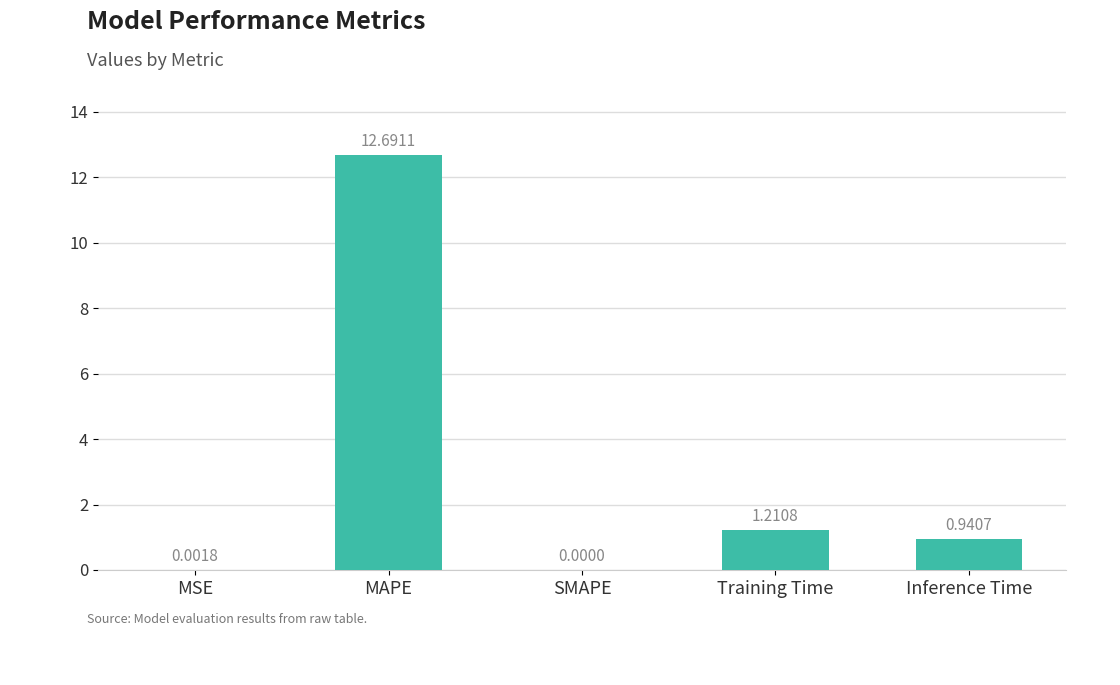

What is the change in value from MAPE to Training Time?

-11.5